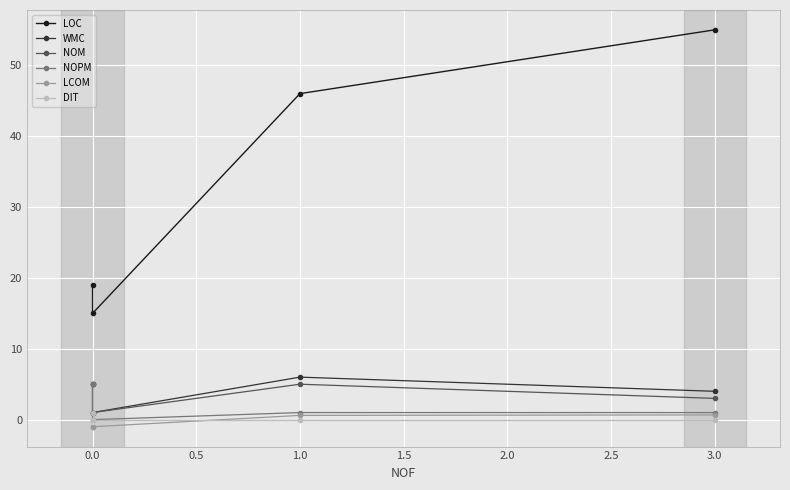

Reading right to left, list all the values displayed in this chart.

LOC: 55.0	46.0	15.0	19.0
WMC: 4.0	6.0	1.0	5.0
NOM: 3.0	5.0	1.0	5.0
NOPM: 1.0	1.0	0.0	5.0
LCOM: 0.7	0.6	-1.0	-1.0
DIT: 0.0	0.0	0.0	1.0